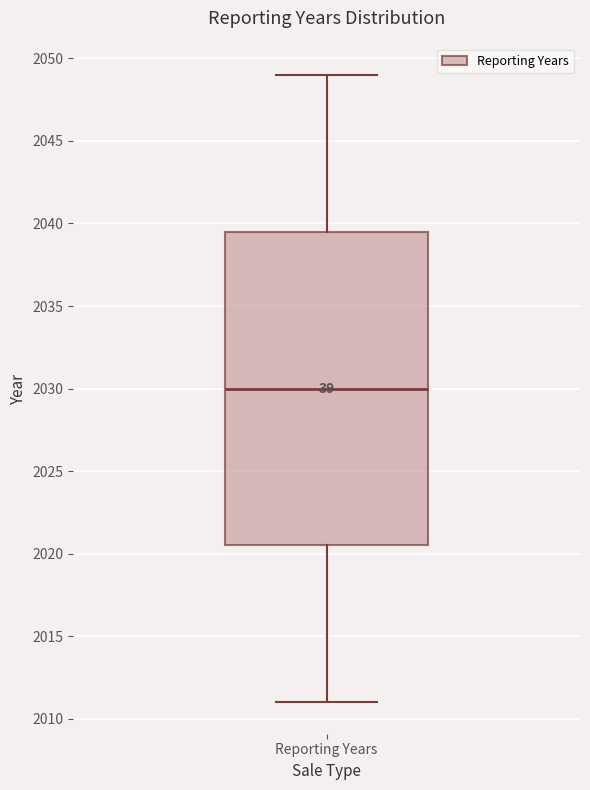

Transcribe this box plot: give where the median line is, the range the box spans, and where the two whiskers end, as read against the y-axis. The values are not printed on the chart, so give them approximately, as read against the axis.

median 2030.0, box 2020.5 to 2039.5, whiskers 2011.0 to 2049.0